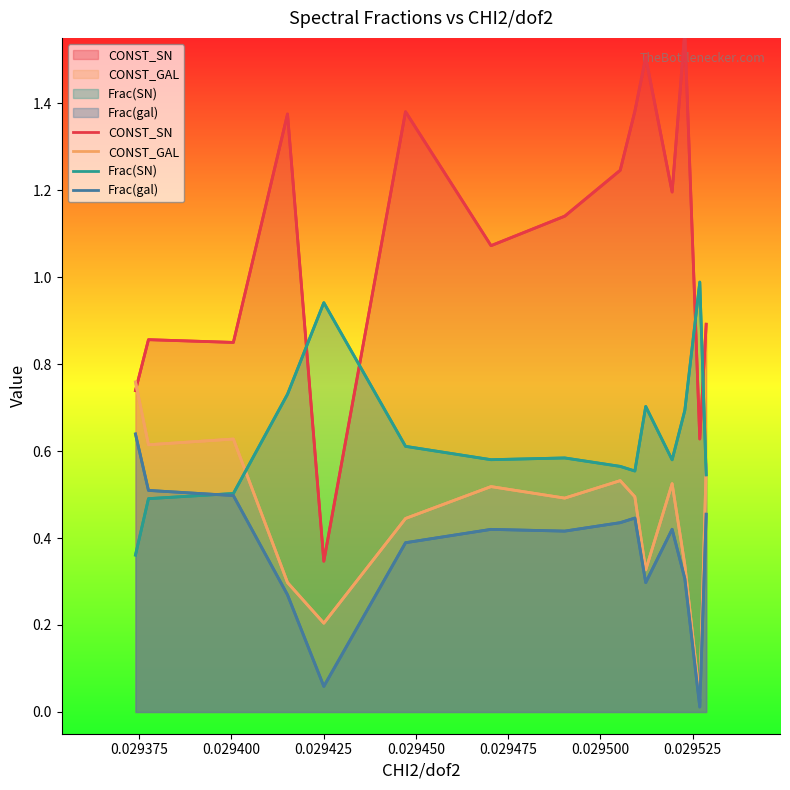

True or false: Frac(SN) has a value of 0.2 at 12.

False